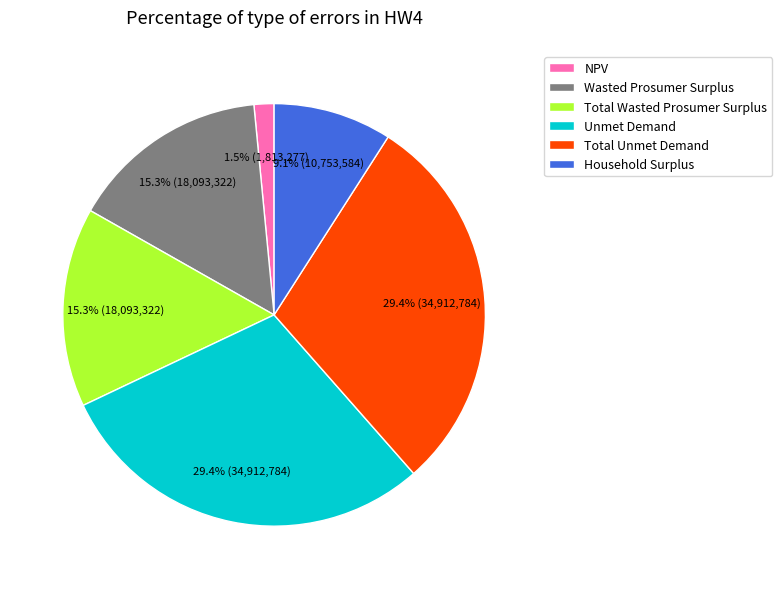

Which slice is the smallest?

NPV